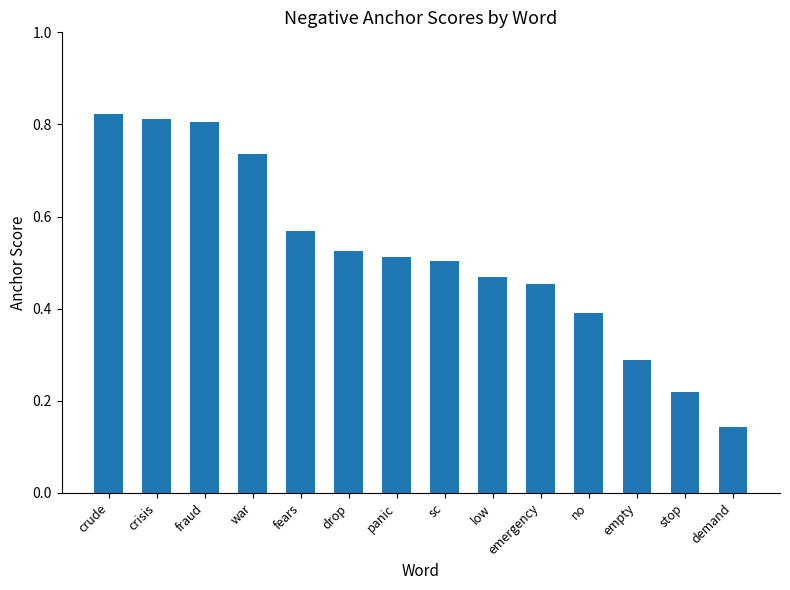

What is the sum of the values at crude and empty?

1.1